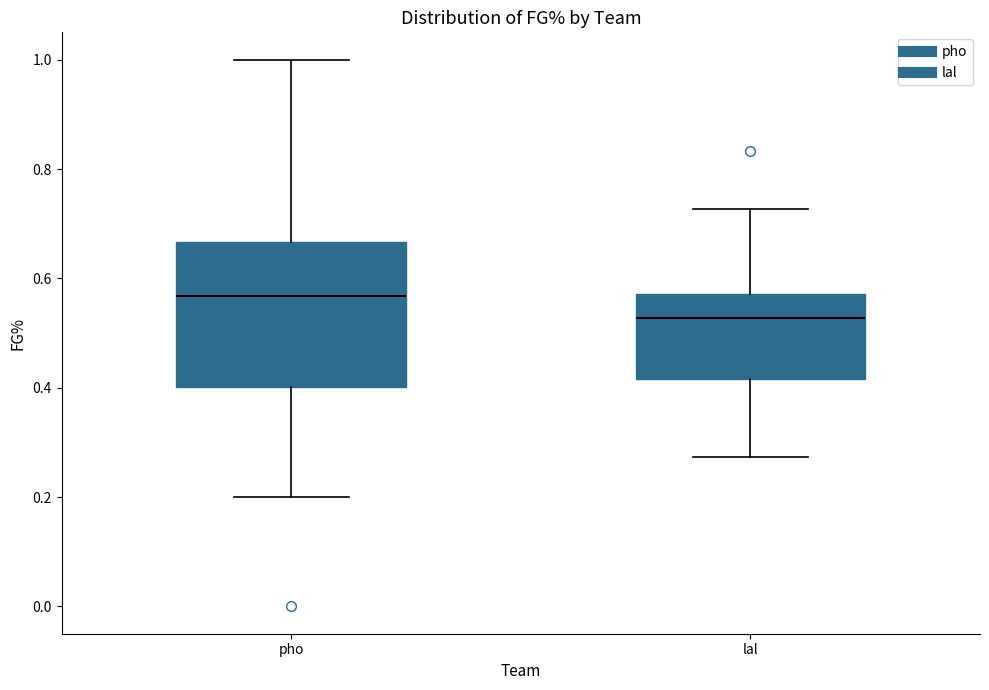

Comparing the boxes themselves (not the whiskers), which one is the tallest?

pho